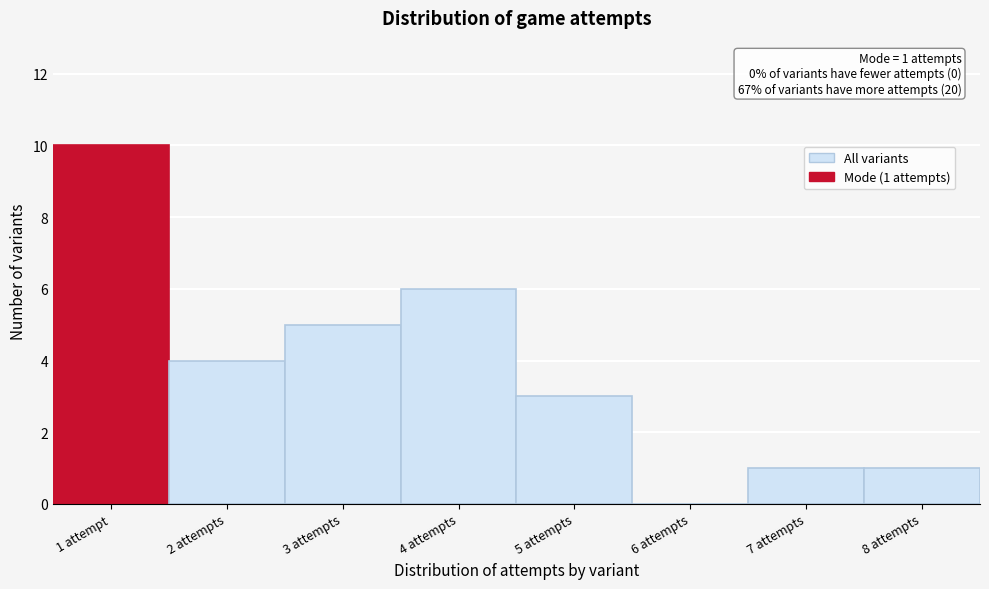

What is the ratio of the value at 4 attempts to the value at 1 attempt?

0.6